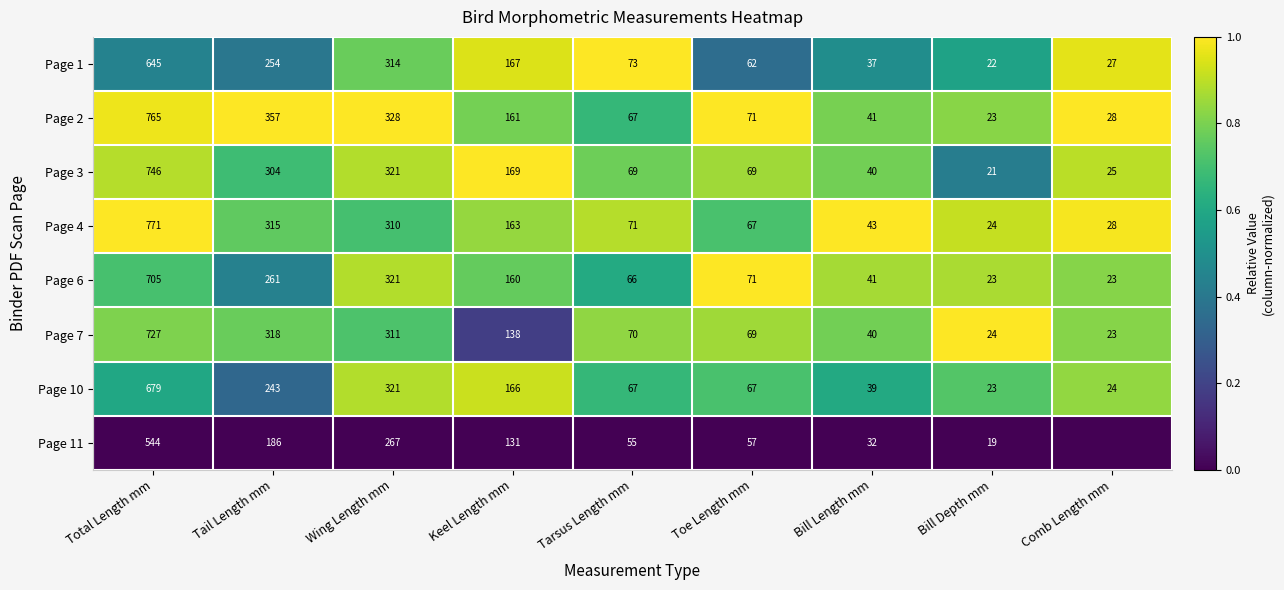

What is the total value across all series at Tail Length mm?

2238